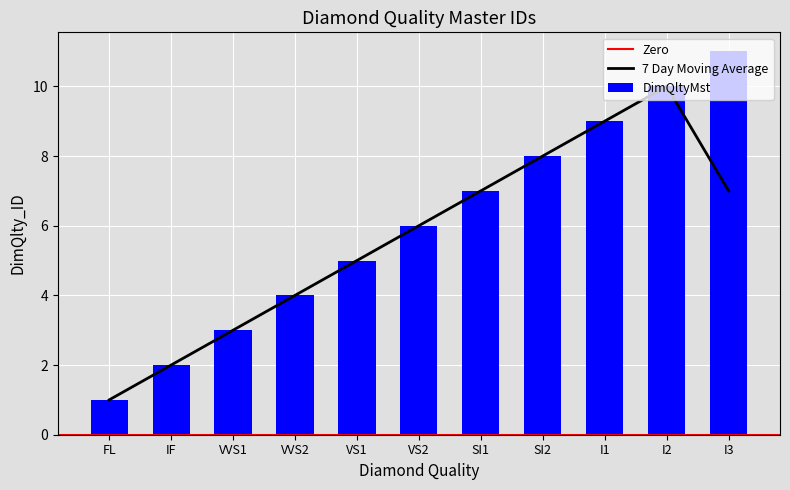

Reading left to right, transcribe all the data shown in this chart.

1	2	3	4	5	6	7	8	9	10	11